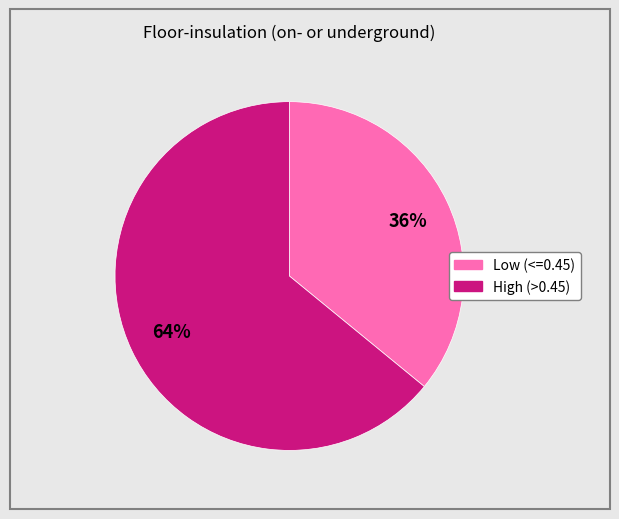

To the nearest percent, what is the average slice percentage?

50%